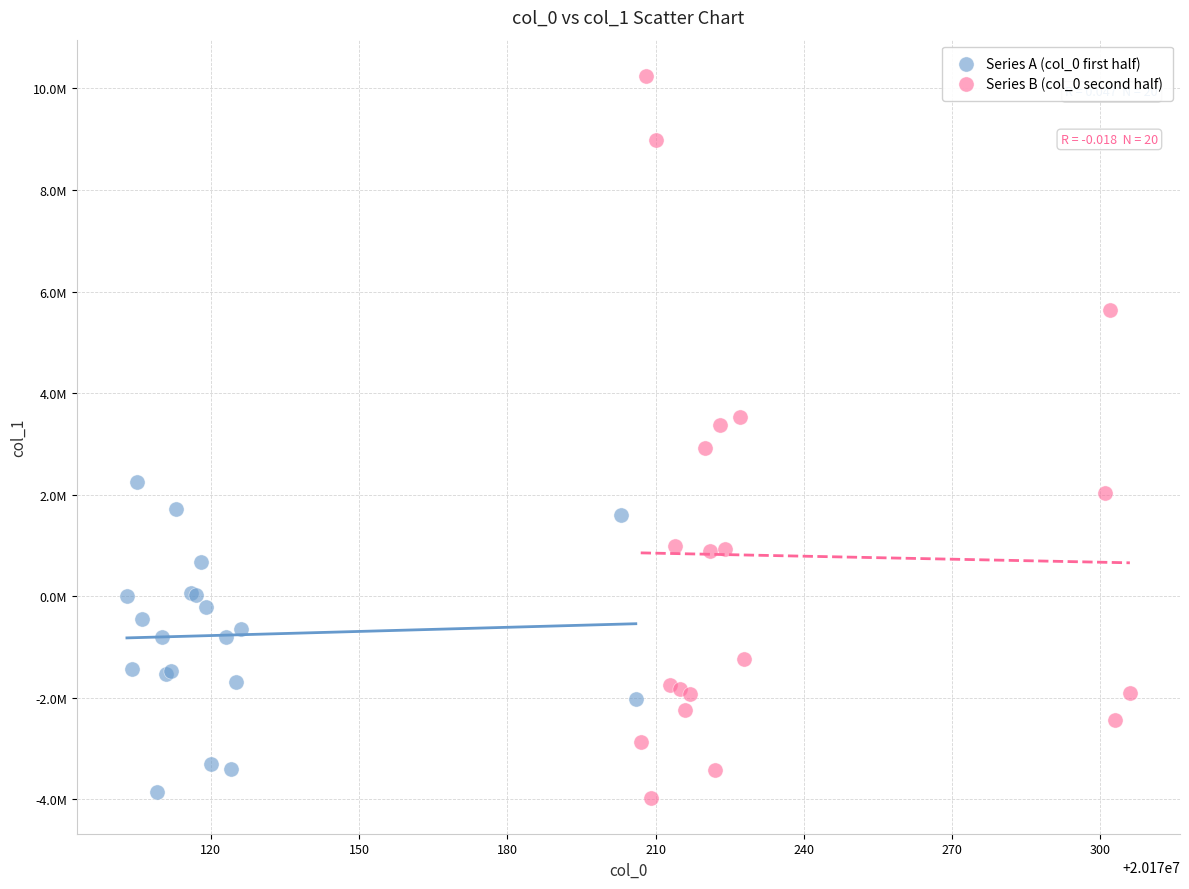

What are all the series names shown in the legend?

Series A (col_0 first half), Series B (col_0 second half)